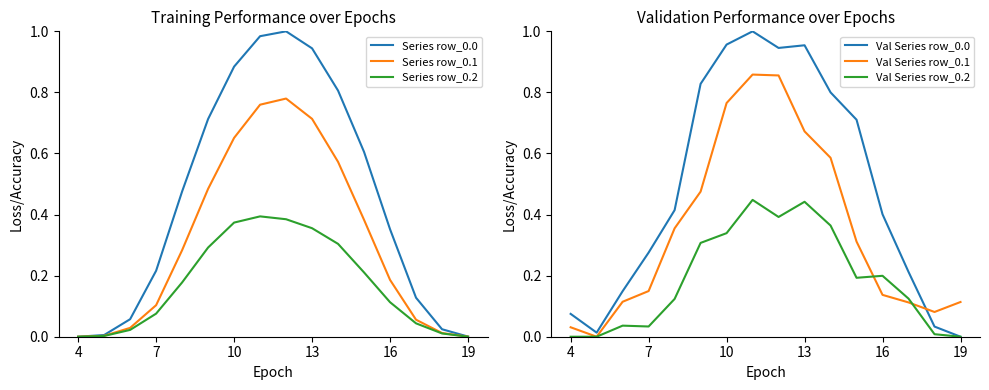

How many series are shown in this chart?

6